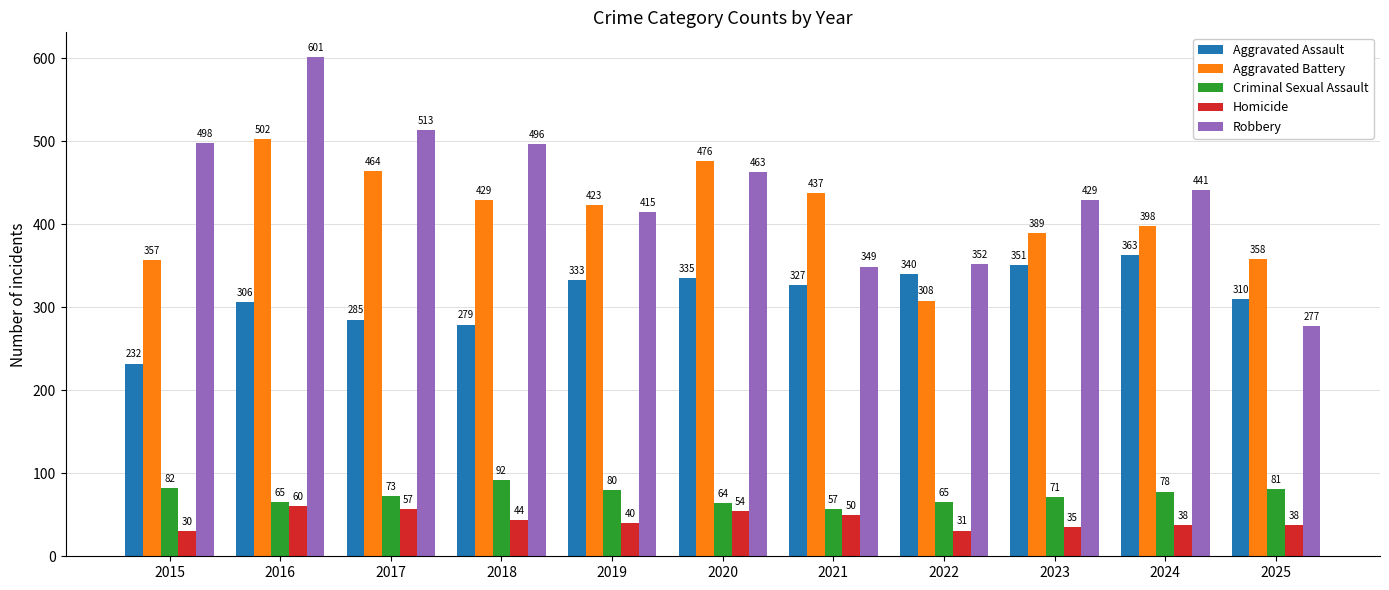

What is the approximate value of Criminal Sexual Assault at 2016, to the nearest 5?

65